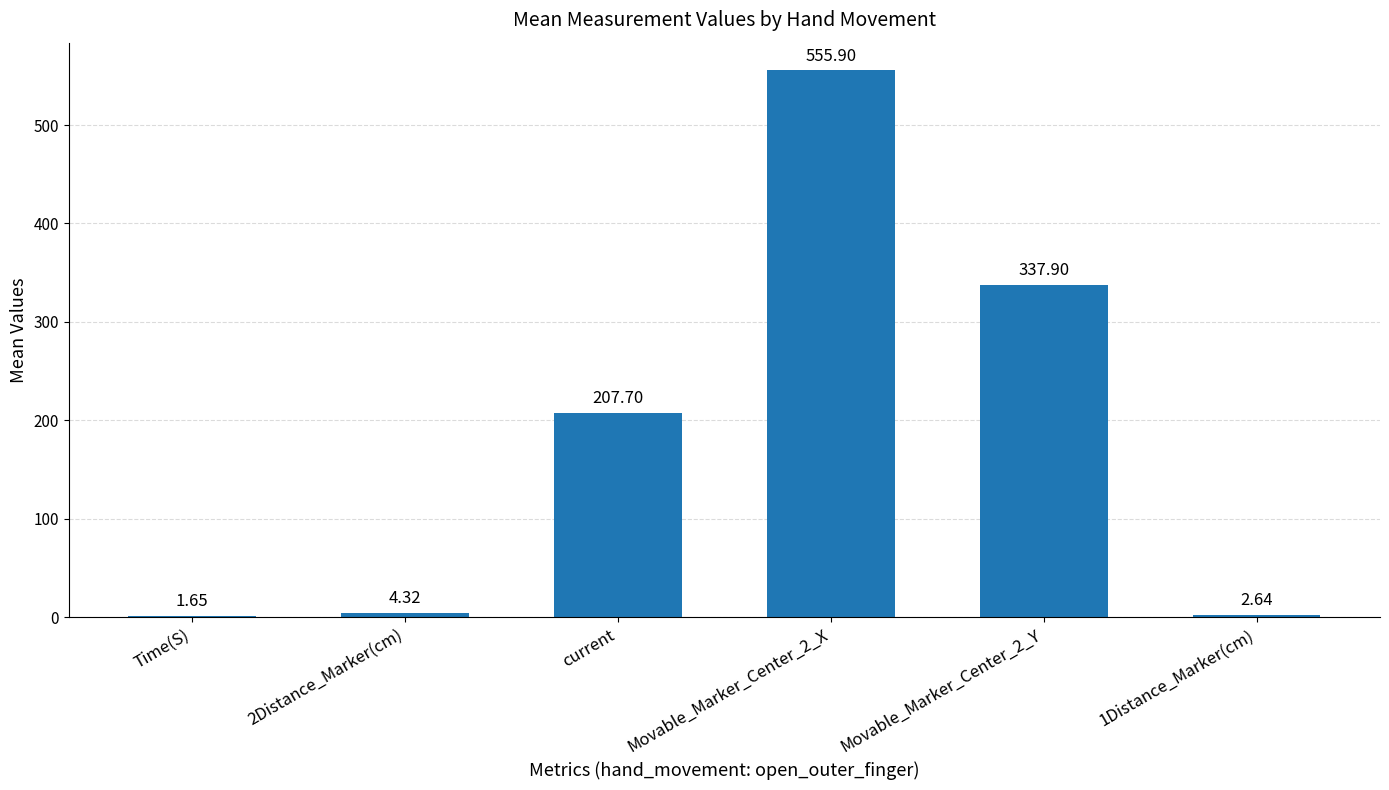

Between current and Time(S), which is larger?

current